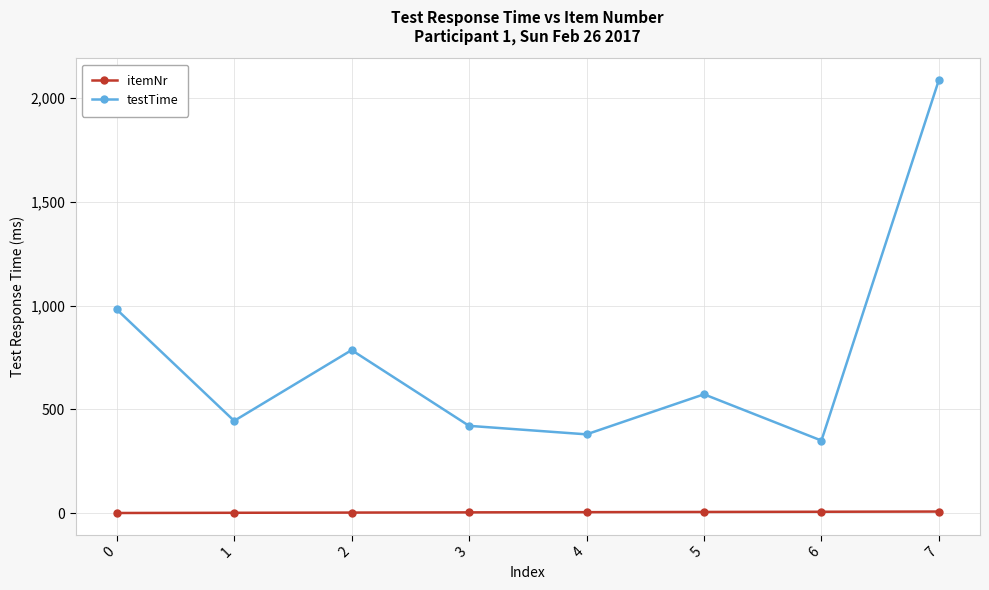

Rank the series by their average value, from highest to lowest.

testTime, itemNr